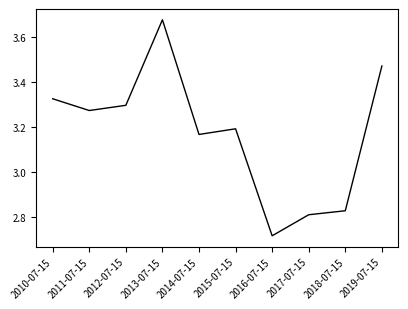

Which category has the lowest value across all series?

2016-07-15